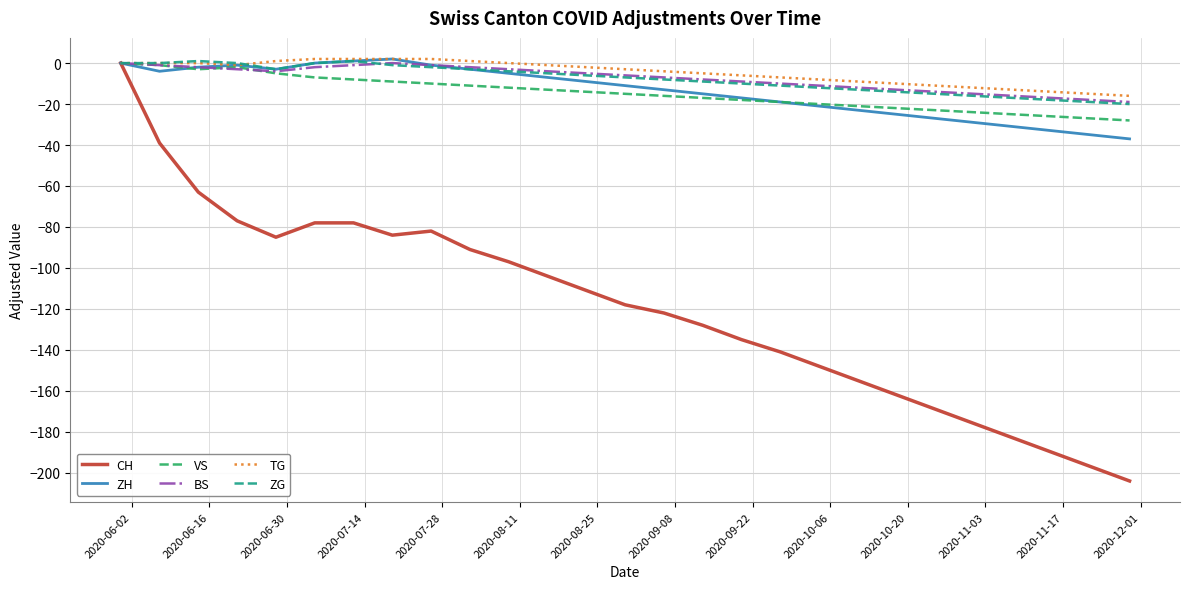

Which series has the widest spread of values?

CH